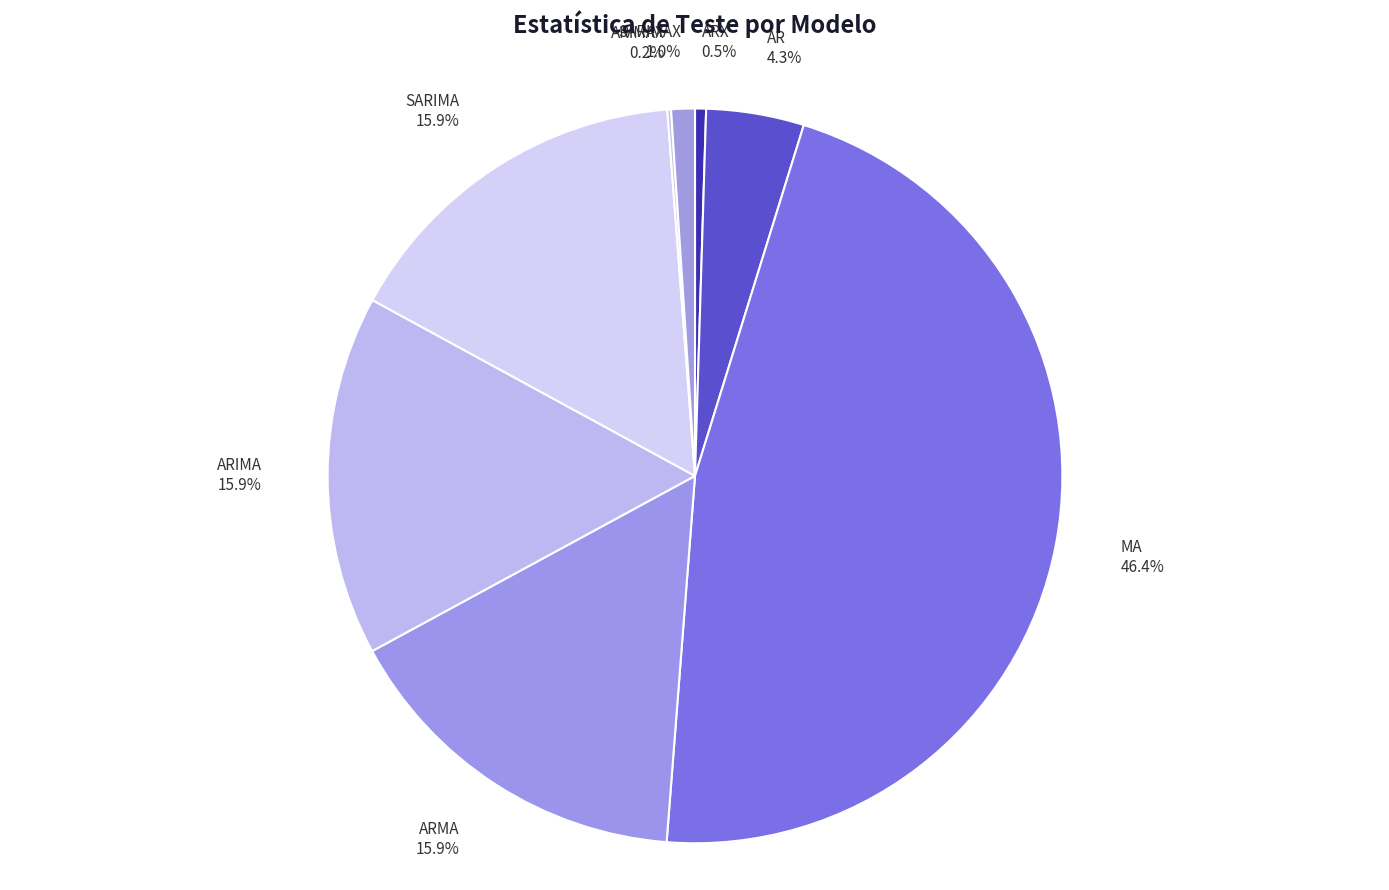

Which category has the biggest portion of the pie?

MA